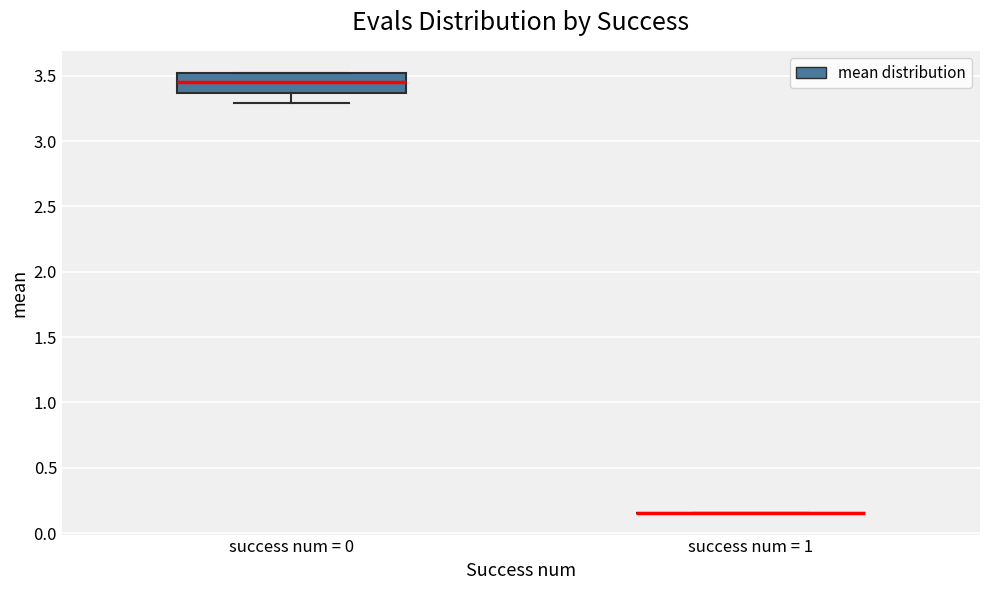

Comparing the boxes themselves (not the whiskers), which one is the tallest?

success num = 0